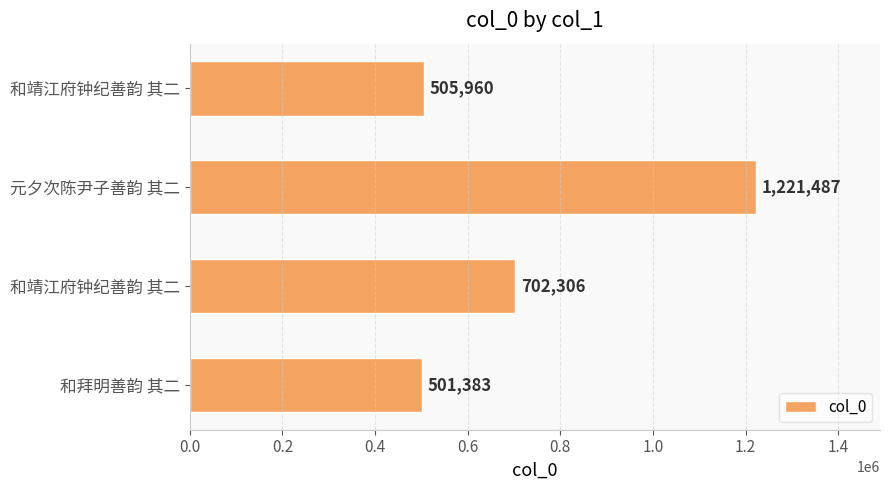

How many distinct data groups are displayed?

1